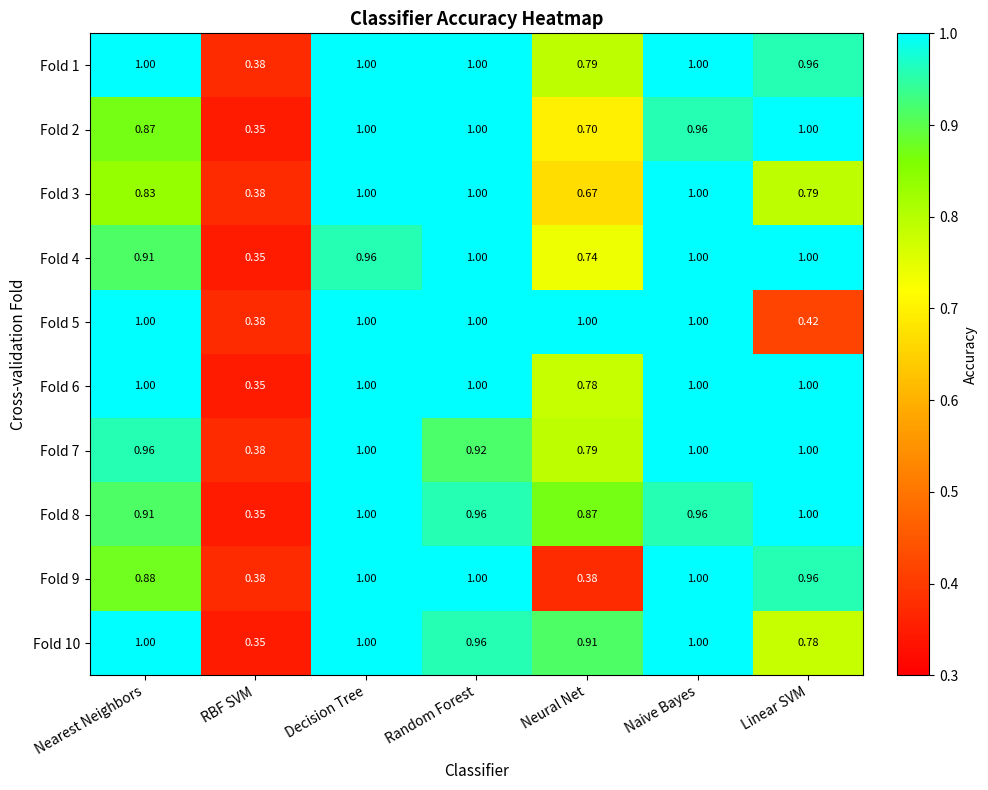

Where is Fold 7 nearest to the value 0?

RBF SVM